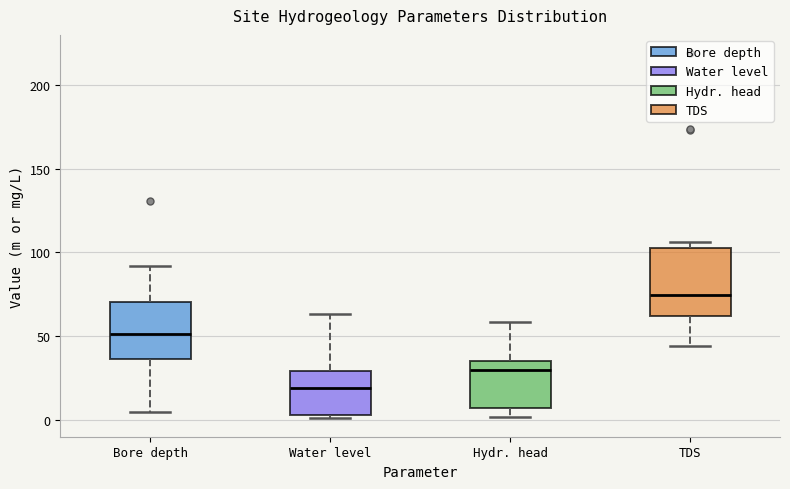

Which box's median line is the lowest?

Water level